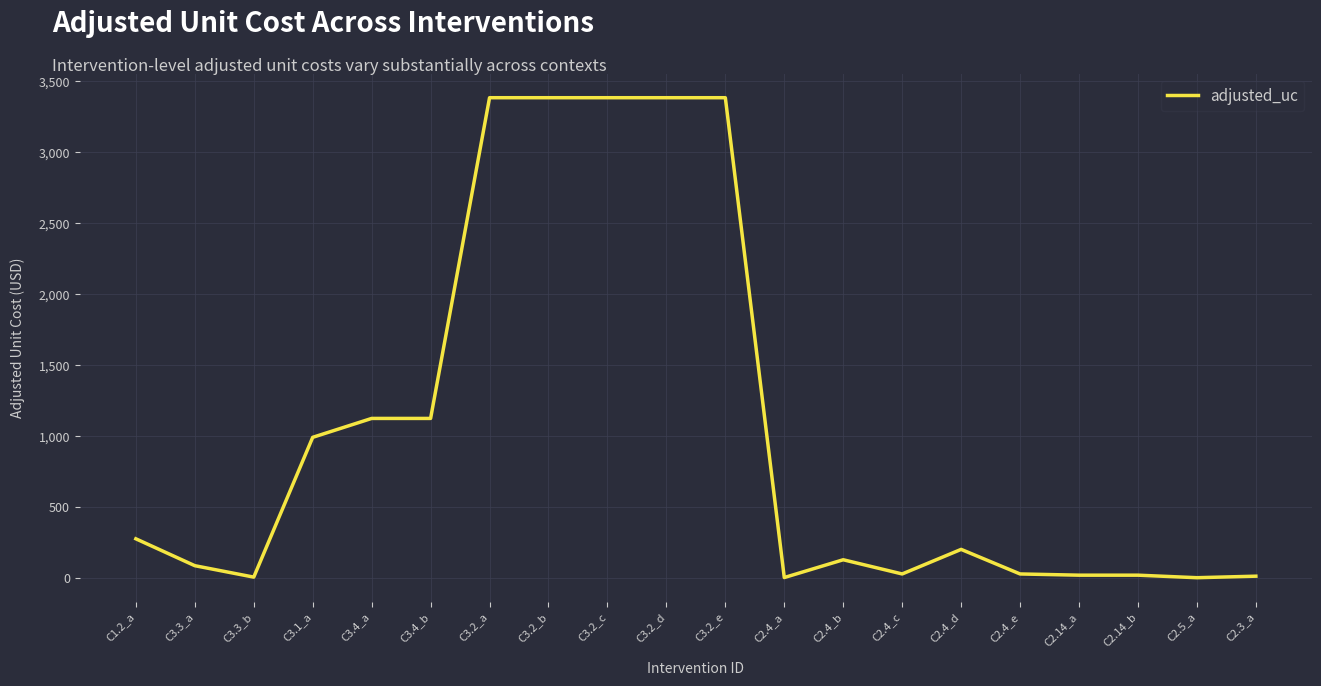

What is the maximum value shown in the chart?

3384.9